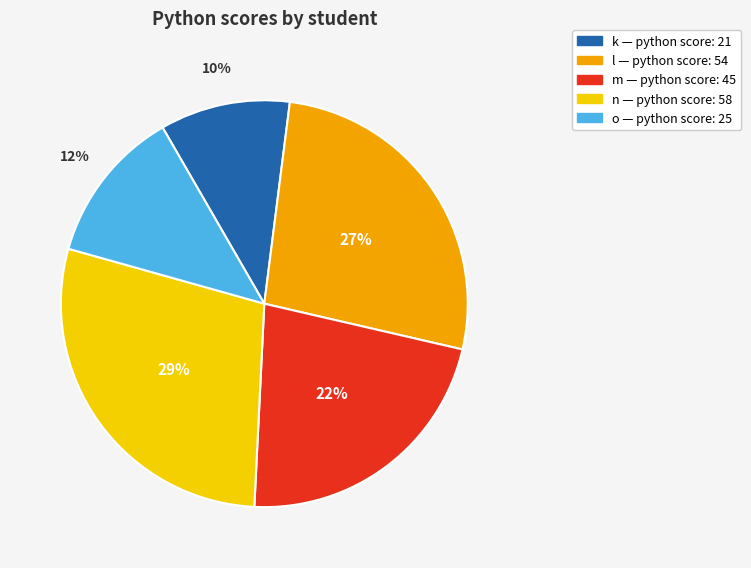

Do k and o together represent more than half of the pie?

No